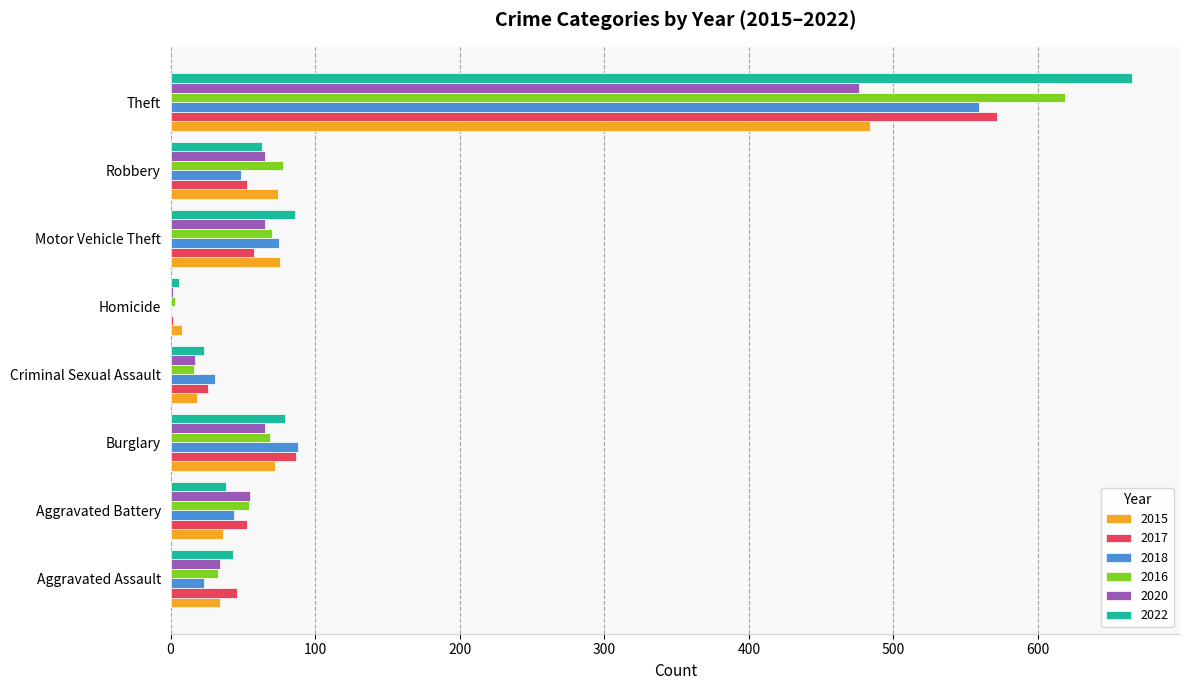

Between Criminal Sexual Assault and Robbery, which series saw the biggest shift?

2016